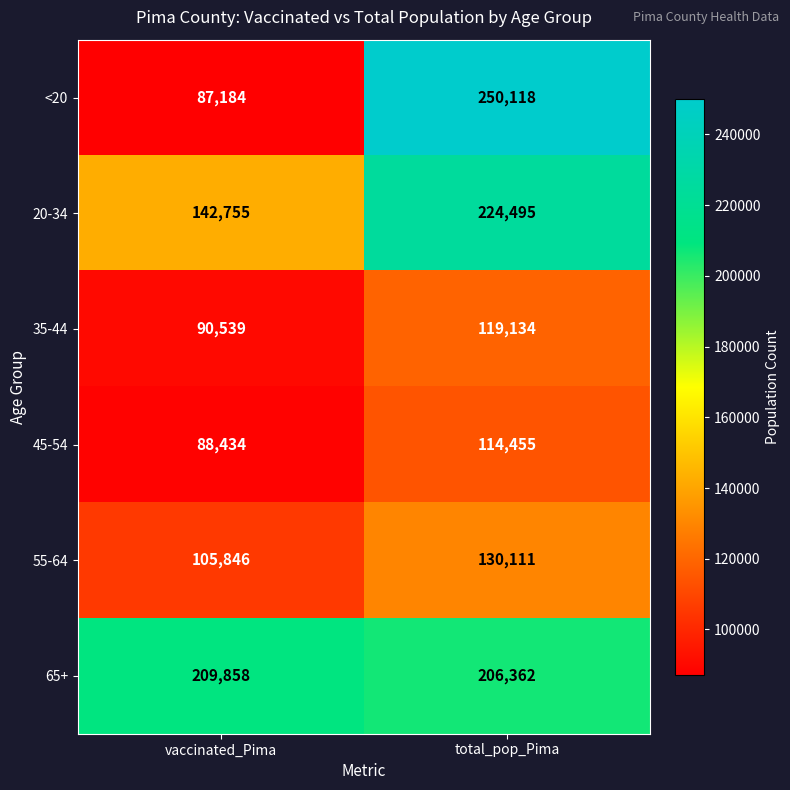

At how many categories does at least one series exceed 167969?

2